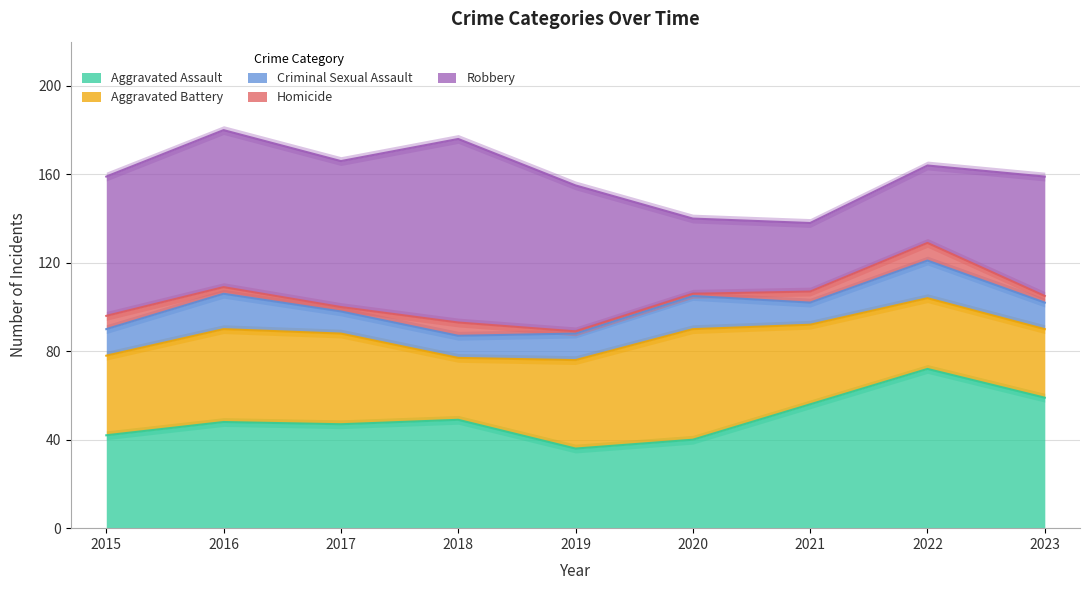

List the series in order of their peak value, lowest first.

Homicide, Criminal Sexual Assault, Aggravated Battery, Aggravated Assault, Robbery